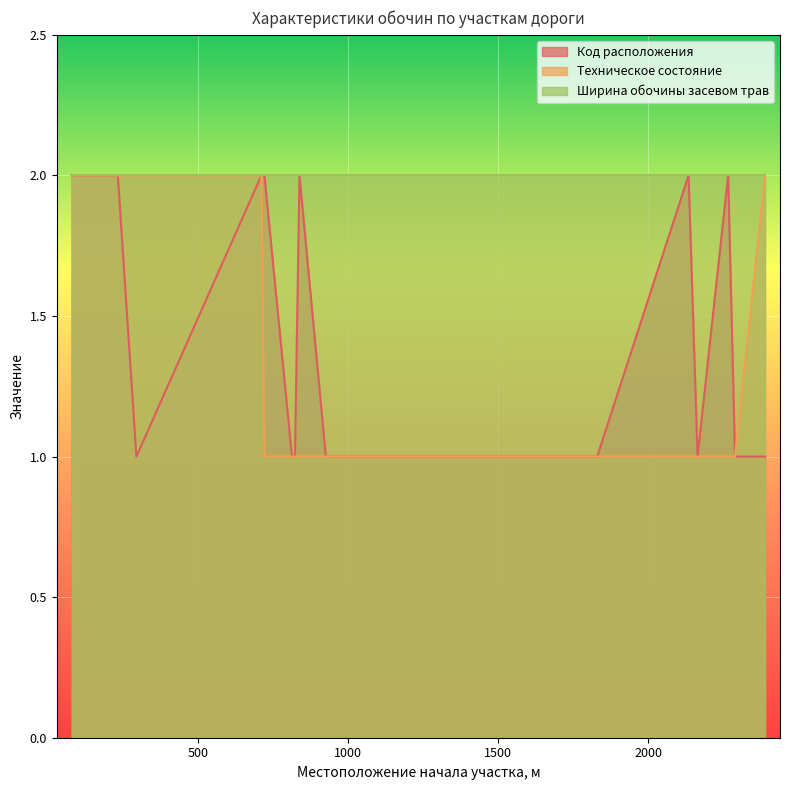

Reading left to right, what are all the values shown in this chart?

Код расположения: 2	2	2	1	2	2	1	1	2	1	1	1	1	1	1	2	1	2	1	1
Техническое состояние: 2	2	2	2	2	1	1	1	1	1	1	1	1	1	1	1	1	1	1	2